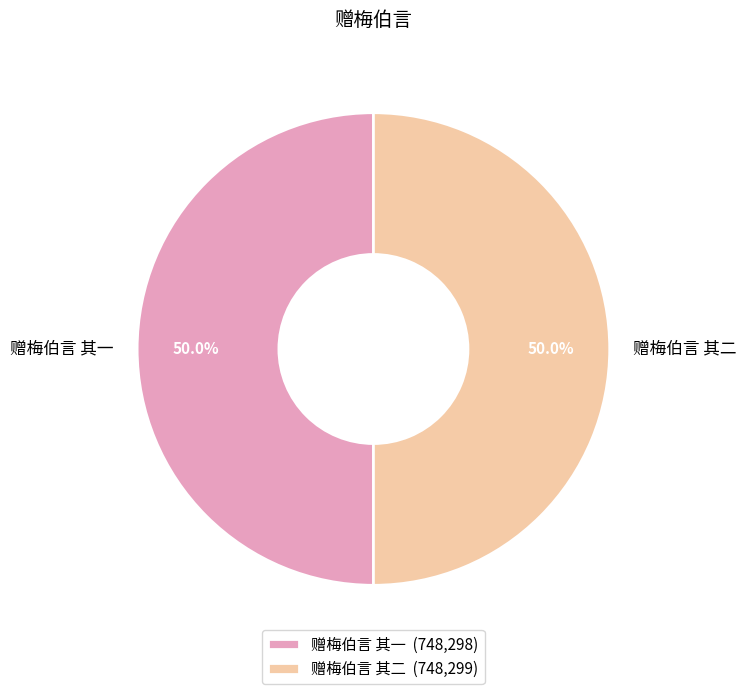

Is it true that 赠梅伯言 其一 is 59% of the pie?

False